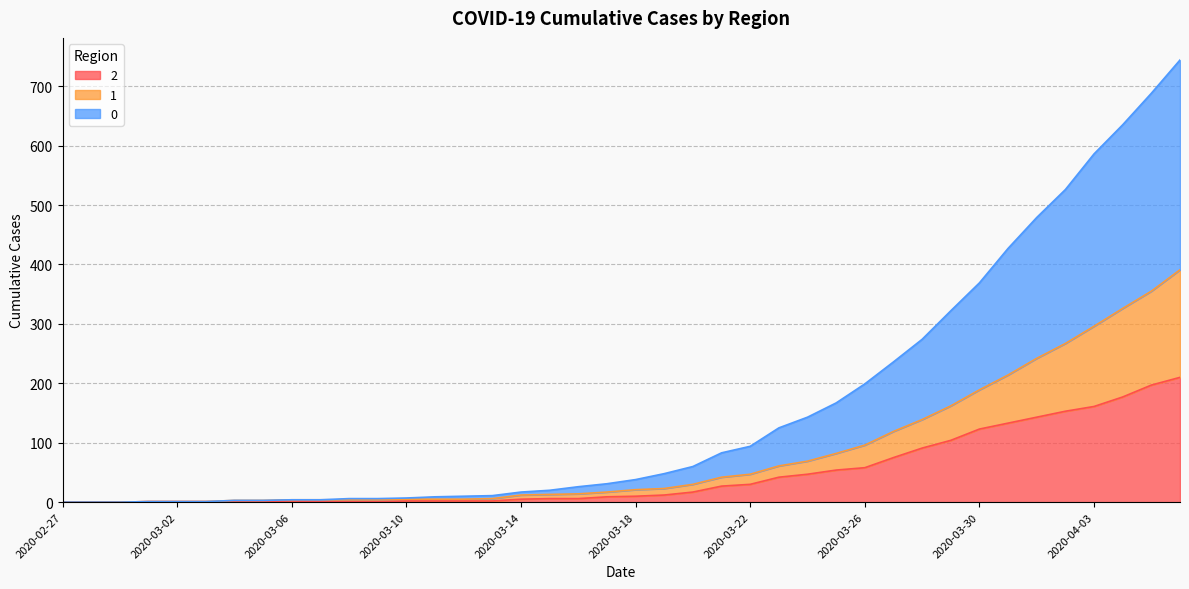

True or false: 0 and 1 cross at least once.

False